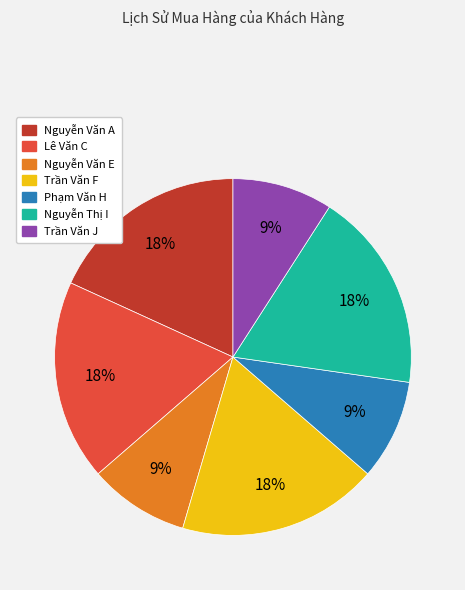

To the nearest percent, what is the average slice percentage?

14%